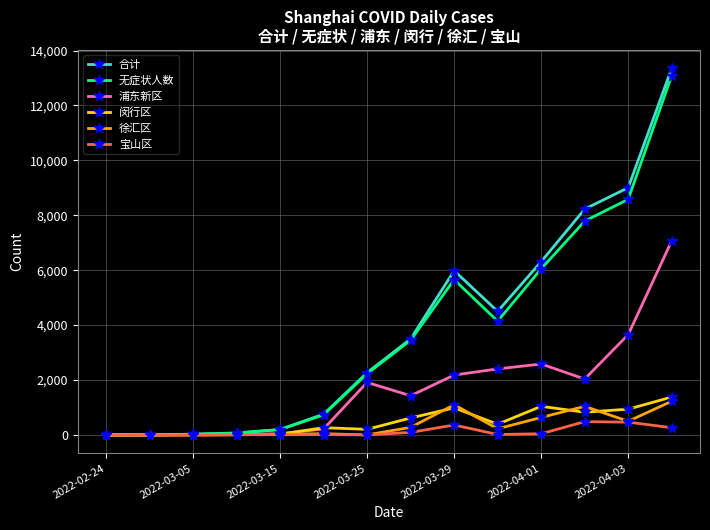

In 浦东新区, how many points are lower than both neighbors (excluding endpoints)?

3